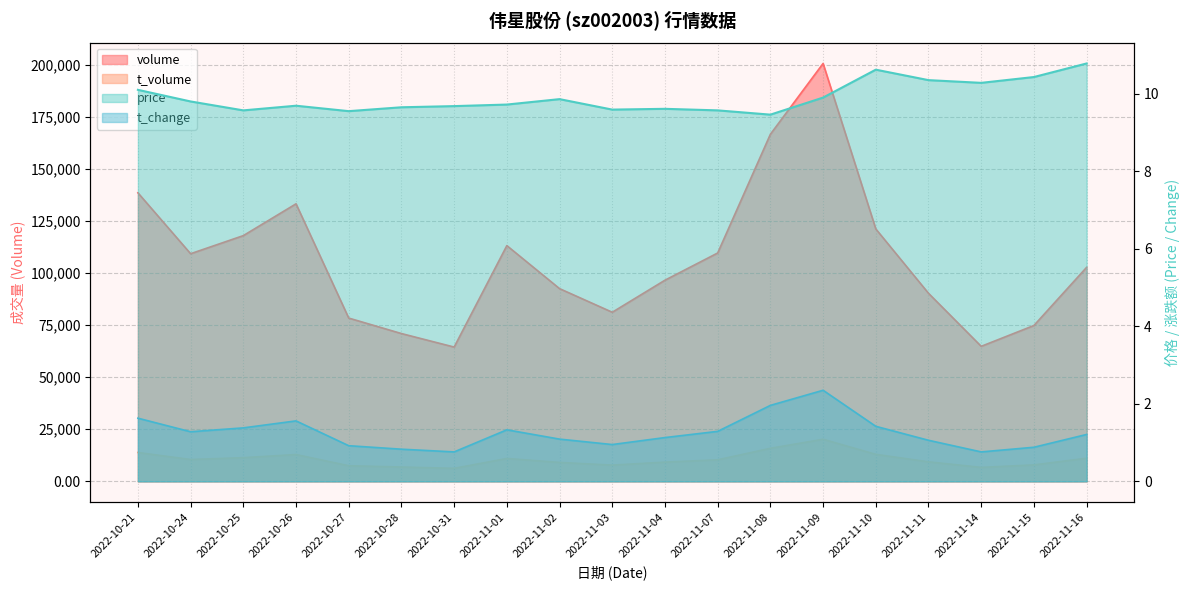

True or false: t_change has more than 1 points higher than both neighbors.

True